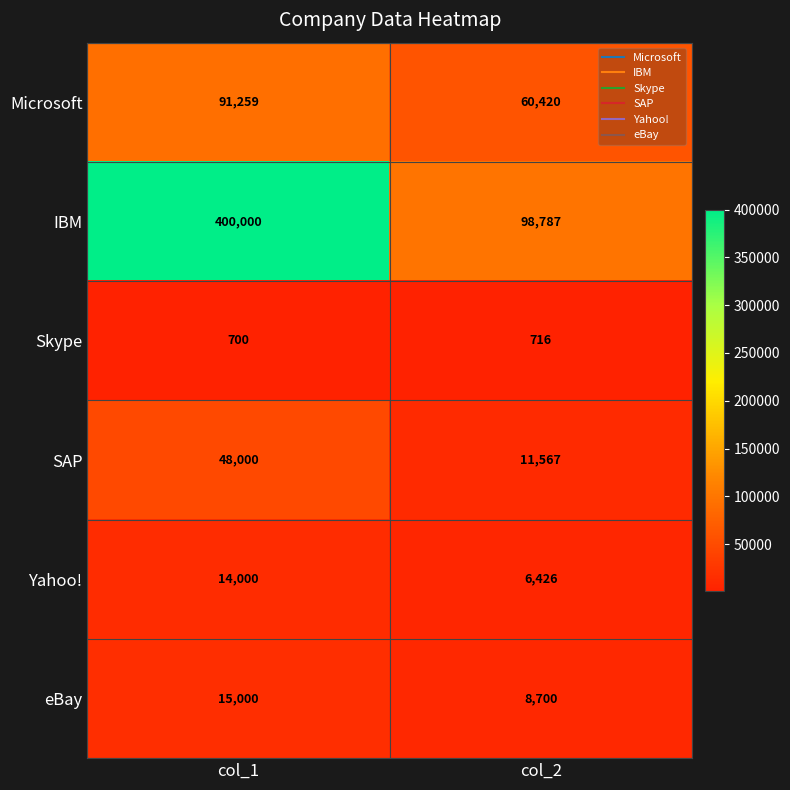

At which category does the chart reach its minimum across all series?

col_1